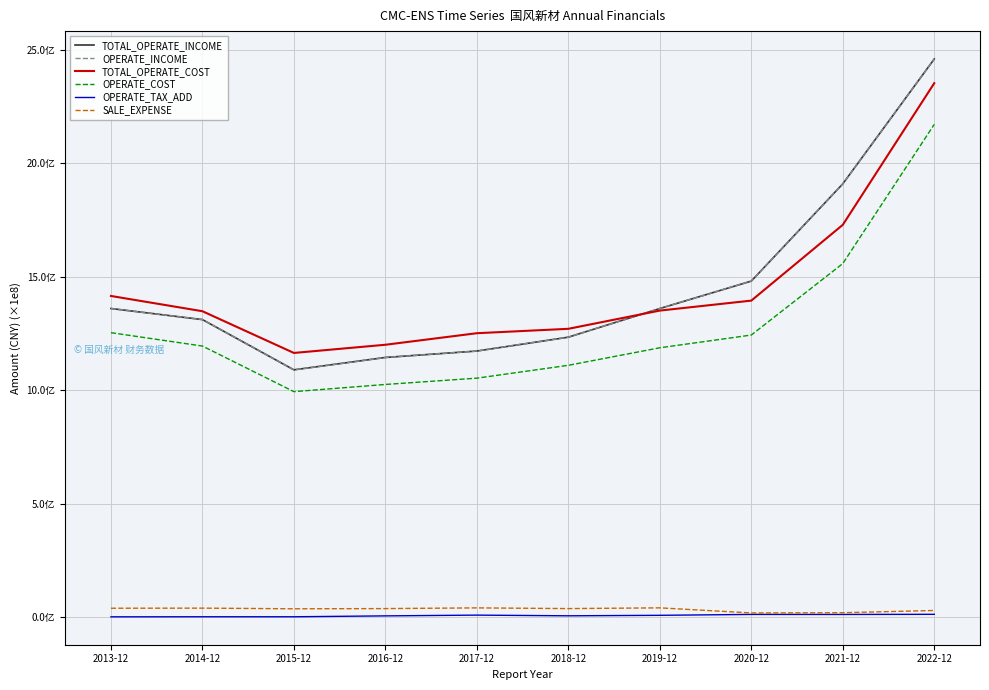

At 2021-12, list the series in order from largest to smallest.

TOTAL_OPERATE_INCOME, OPERATE_INCOME, TOTAL_OPERATE_COST, OPERATE_COST, SALE_EXPENSE, OPERATE_TAX_ADD